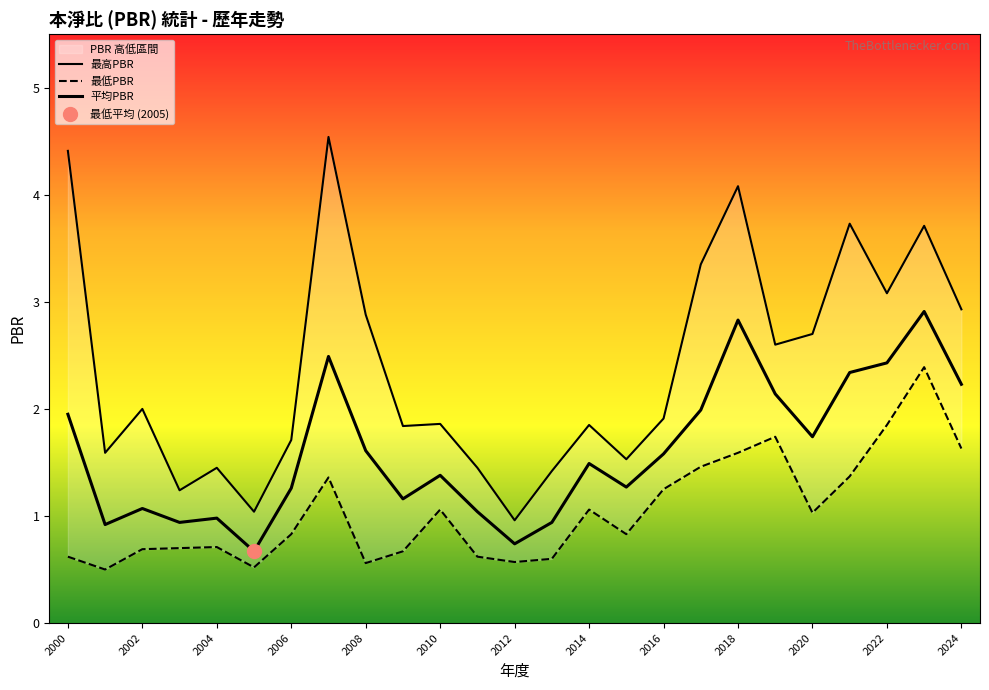

The 最低PBR series shows 0.3 at 2020. True or false?

False